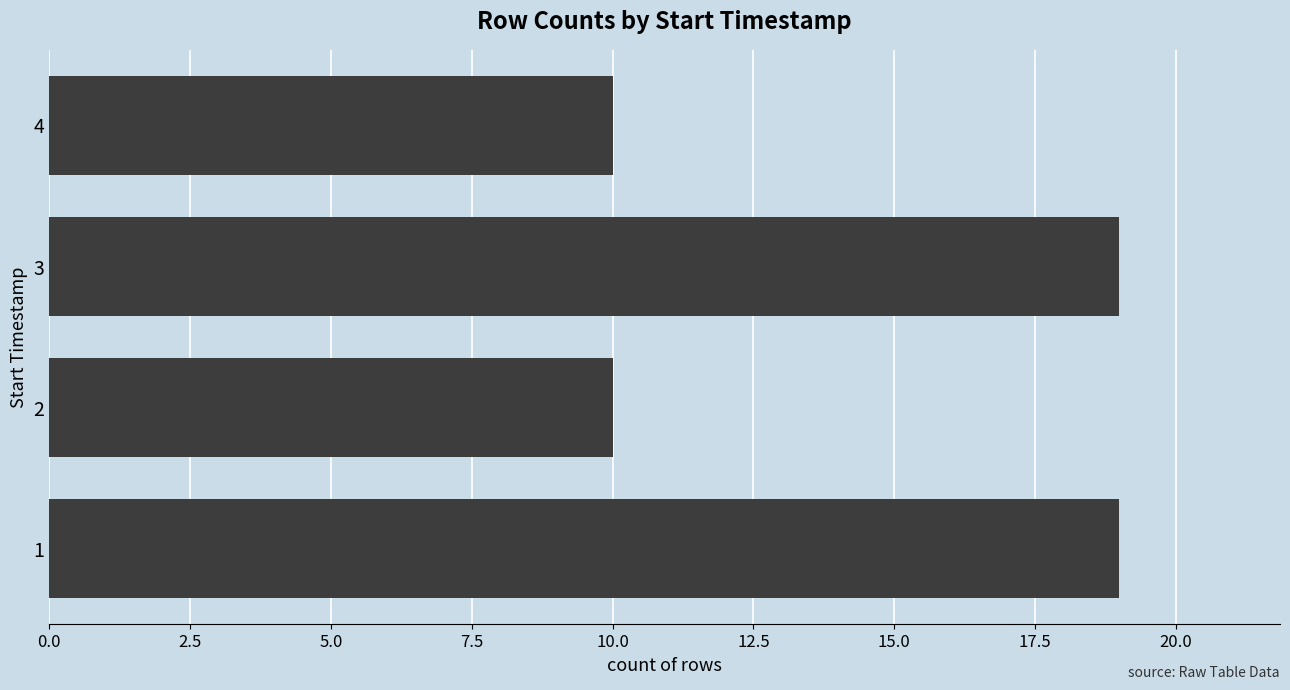

What is the greatest value displayed?

19